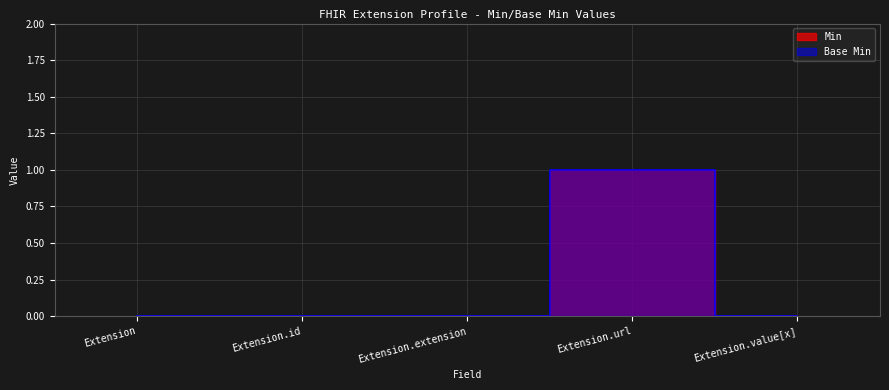

The value of Base Min at Extension.extension is 0. True or false?

True